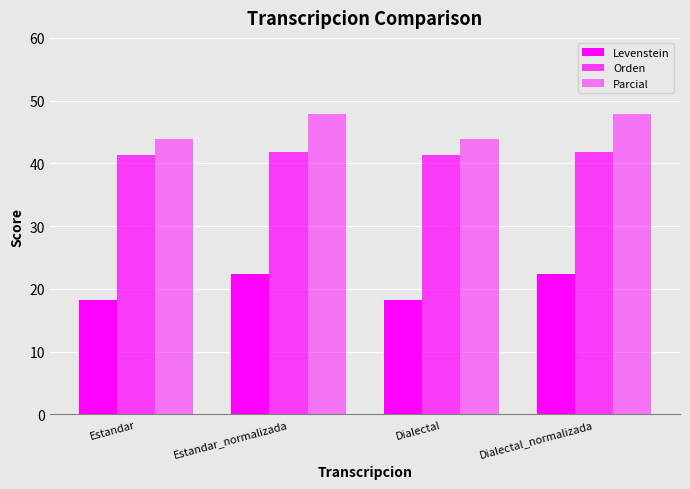

How many values in the Levenstein series are below 22?

2